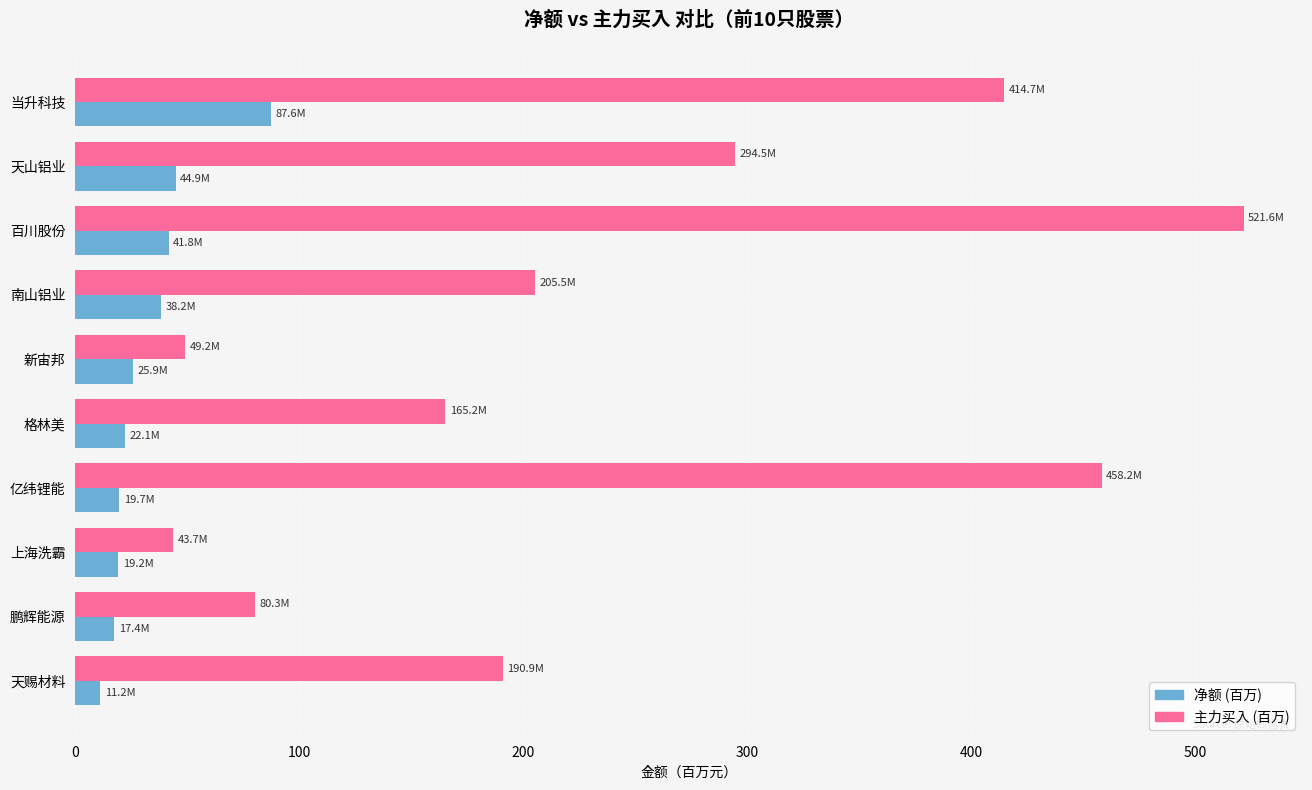

At which label is 主力买入 (百万) closest to 282?

天山铝业